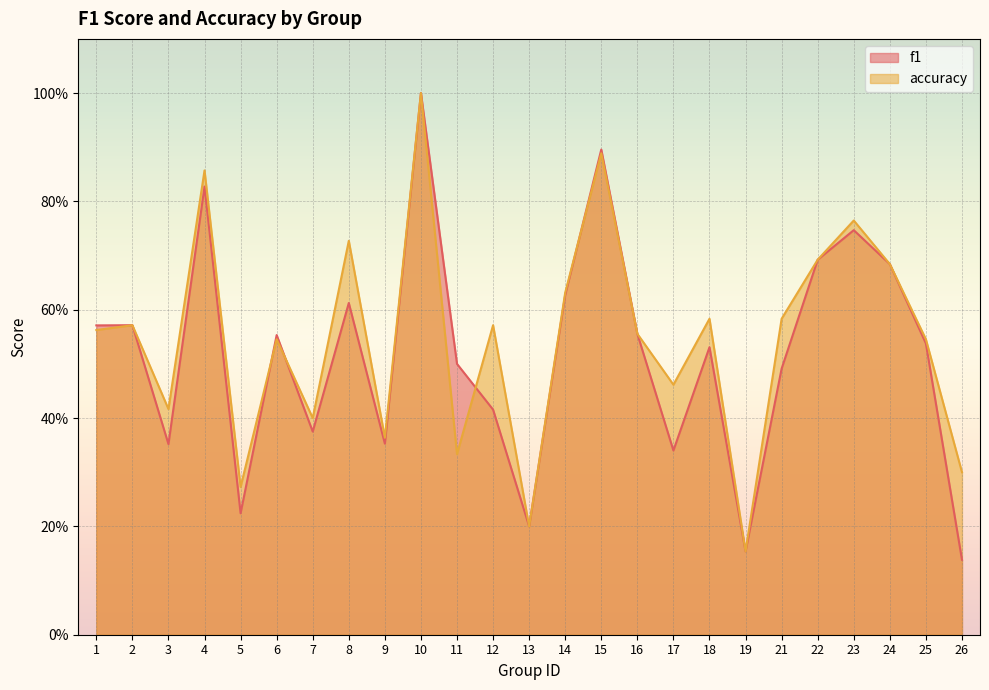

How many intersections are there between f1 and accuracy?

4